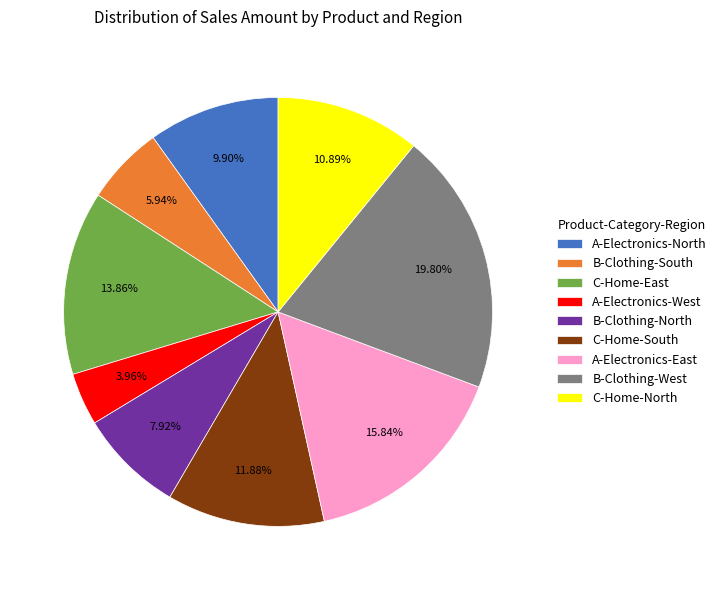

Rank the categories by value from highest to lowest.

B-Clothing-West, A-Electronics-East, C-Home-East, C-Home-South, C-Home-North, A-Electronics-North, B-Clothing-North, B-Clothing-South, A-Electronics-West